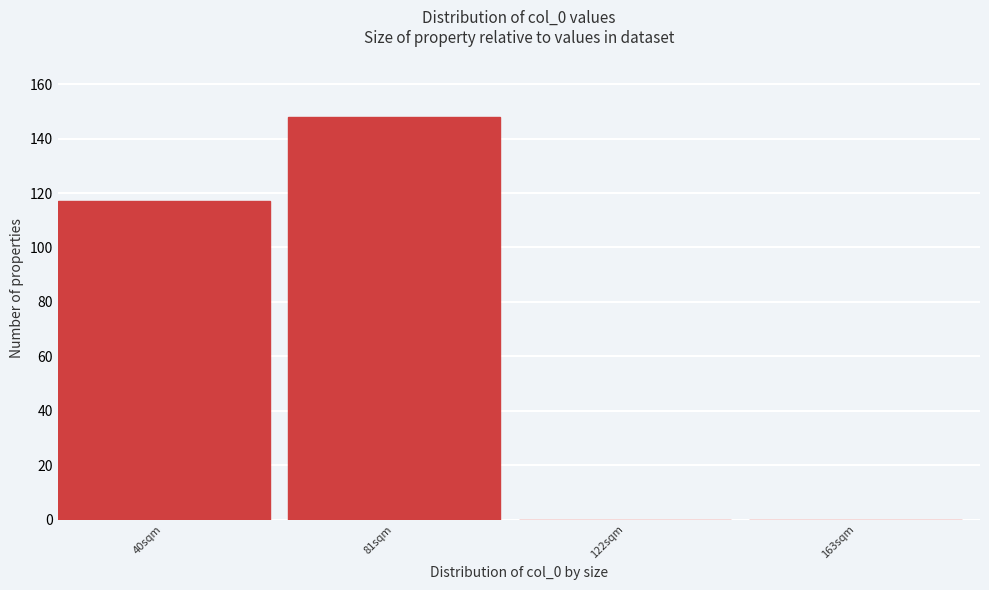

Reading right to left, transcribe all the data shown in this chart.

163sqm=0	122sqm=0	81sqm=148	40sqm=117